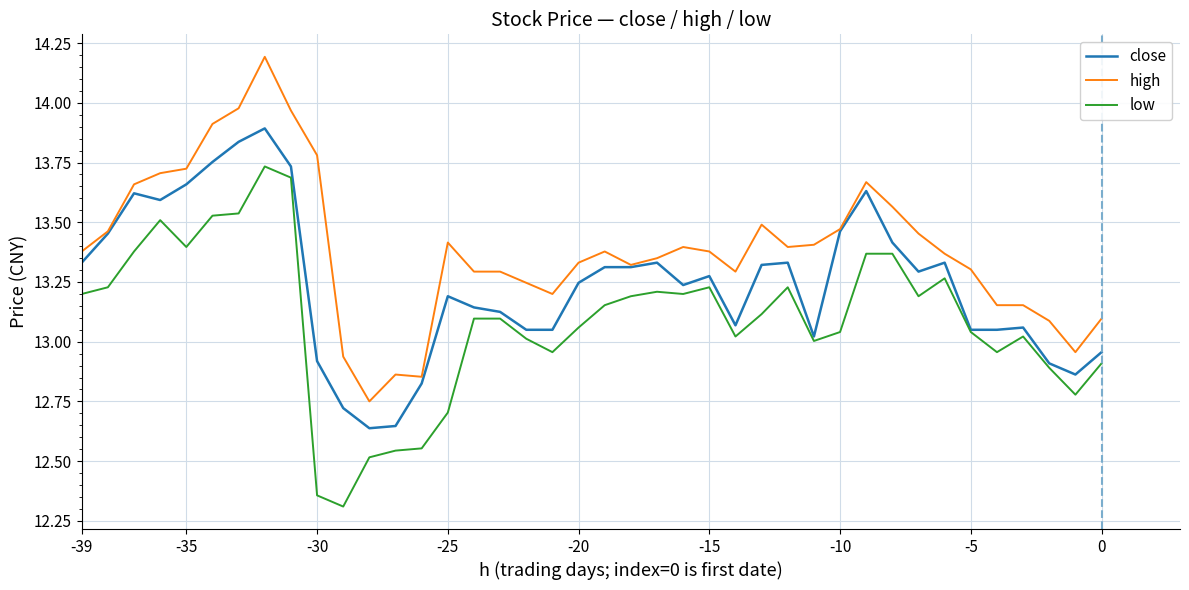

List the series in order of their overall mean, lowest first.

low, close, high